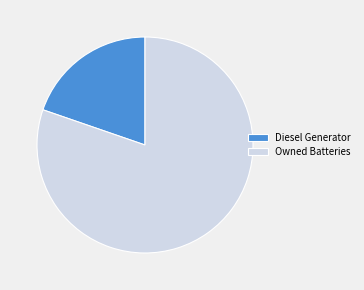

Between Owned Batteries and Diesel Generator, which is larger?

Owned Batteries